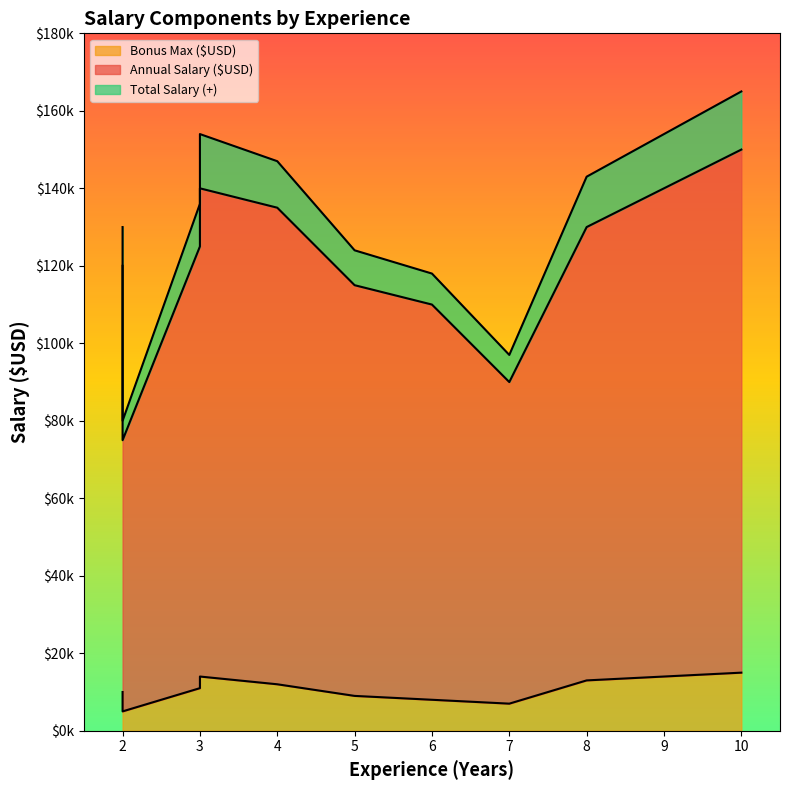

At 6, list the series in order from smallest to largest.

Bonus Max ($USD), Annual Salary ($USD), Total Salary (+)